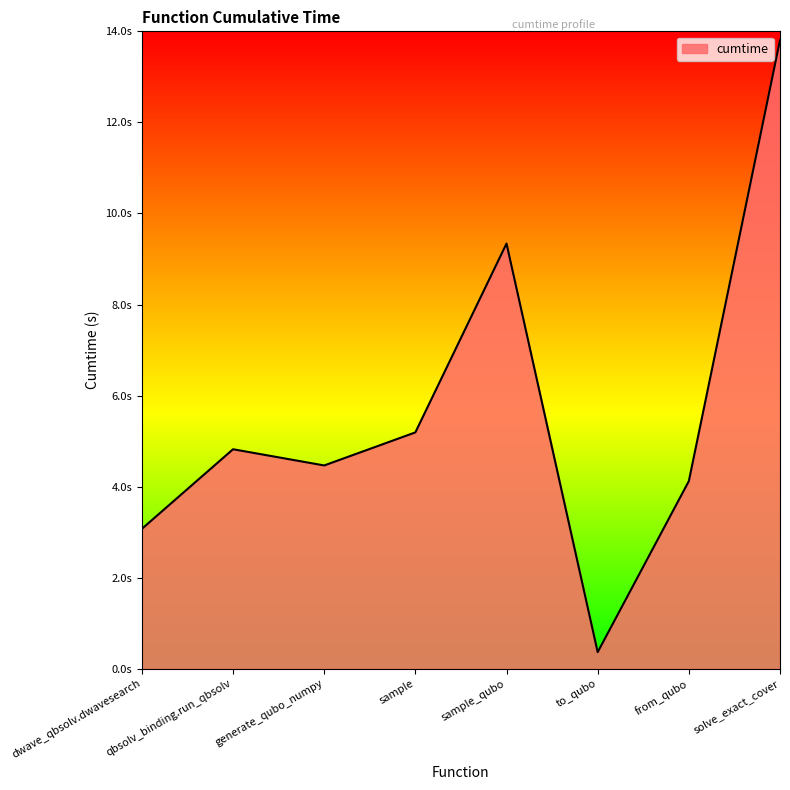

What is the change in value from qbsolv_binding.run_qbsolv to from_qubo?

-0.7